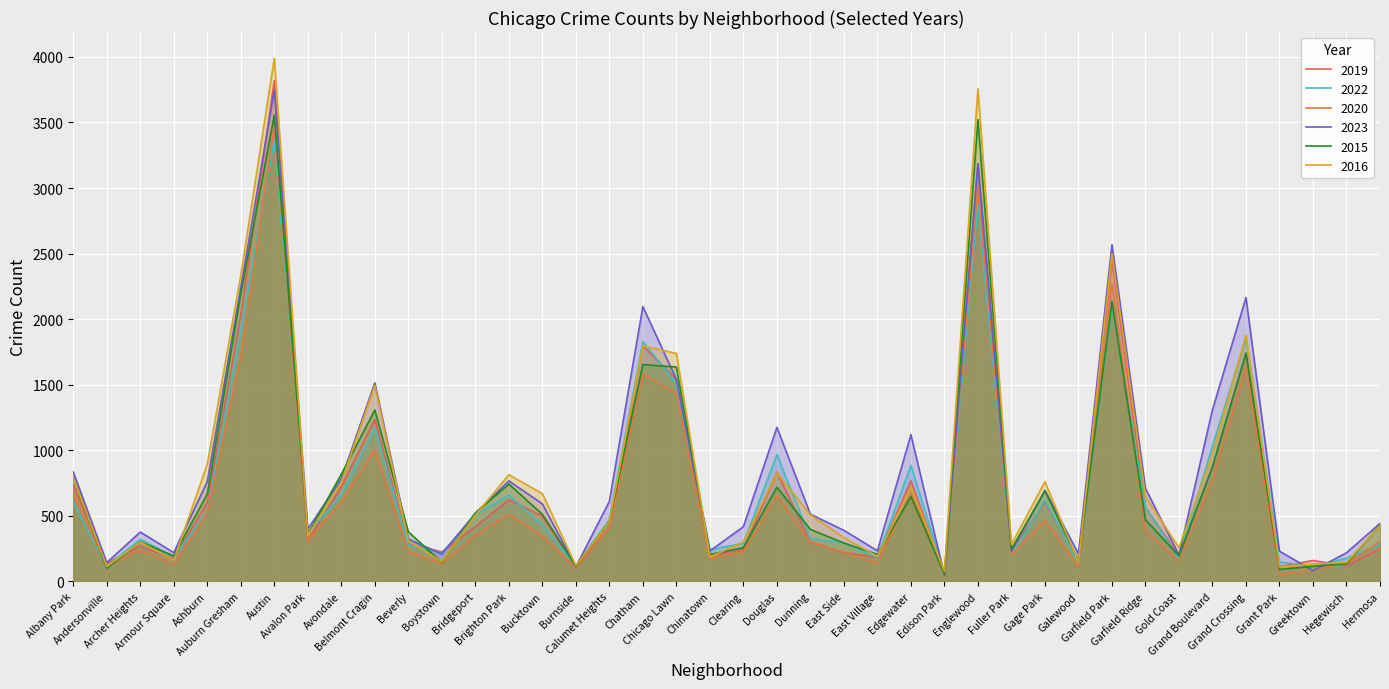

Which series changed the most between Ashburn and Calumet Heights?

2016